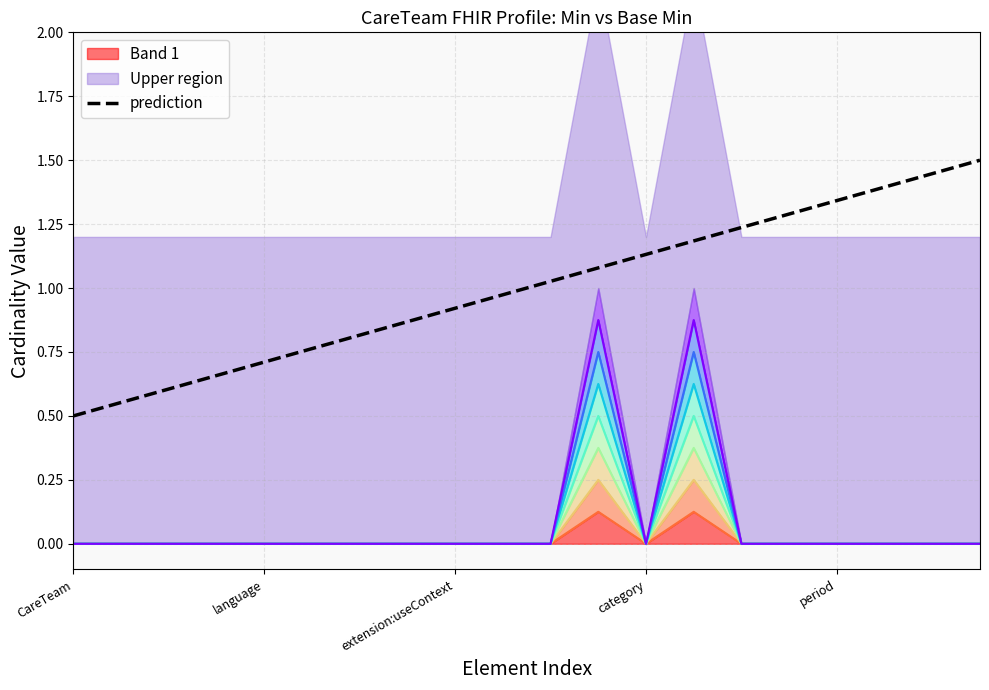

True or false: Band 1 and prediction intersect in this chart.

False